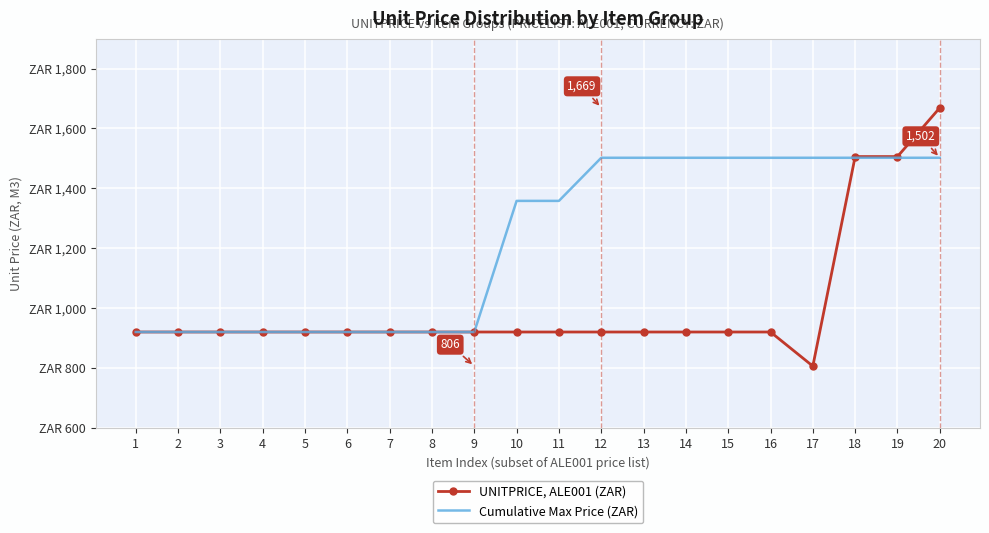

Reading left to right, what are all the values shown in this chart?

UNITPRICE, ALE001 (ZAR): 1=920	2=920	3=920	4=920	5=920	6=920	7=920	8=920	9=920	10=920	11=920	12=920	13=920	14=920	15=920	16=920	17=806	18=1506	19=1506	20=1669
Cumulative Max Price (ZAR): 1=920	2=920	3=920	4=920	5=920	6=920	7=920	8=920	9=920	10=1358	11=1358	12=1502	13=1502	14=1502	15=1502	16=1502	17=1502	18=1502	19=1502	20=1502